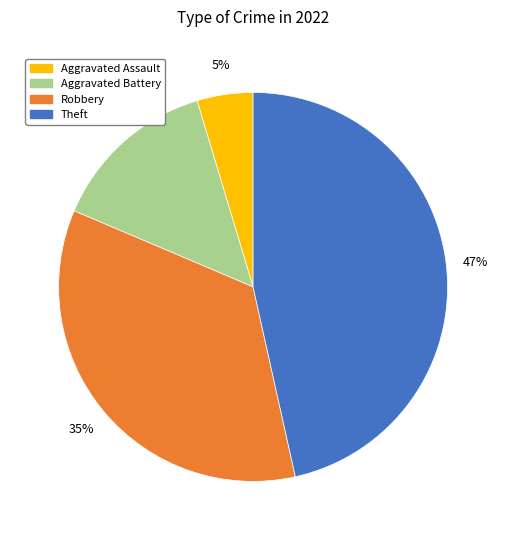

Is there any slice that represents more than half of the pie?

No